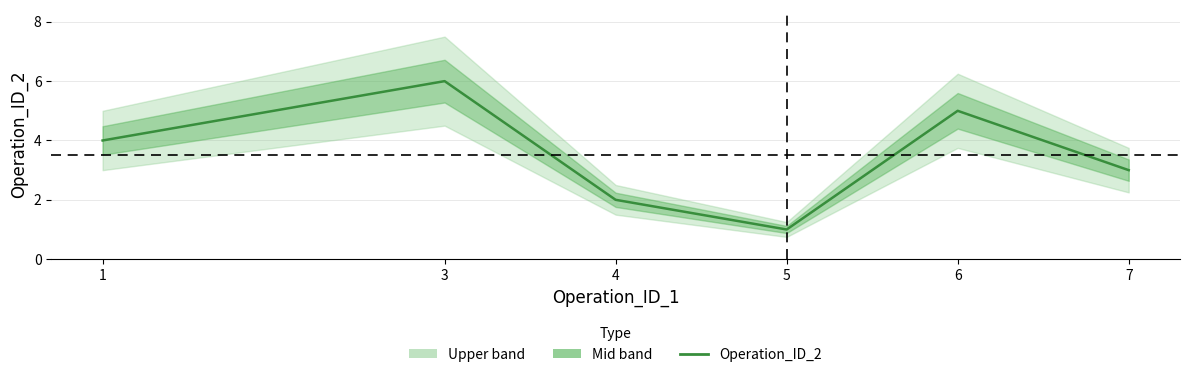

Rank the categories by value from lowest to highest.

5, 4, 7, 1, 6, 3